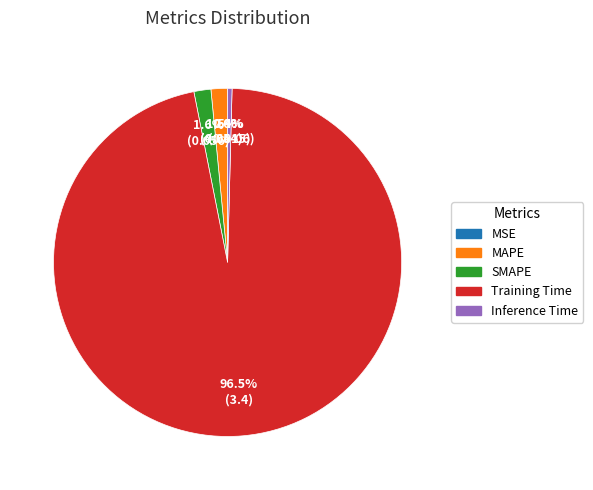

Which slice is the largest?

Training Time